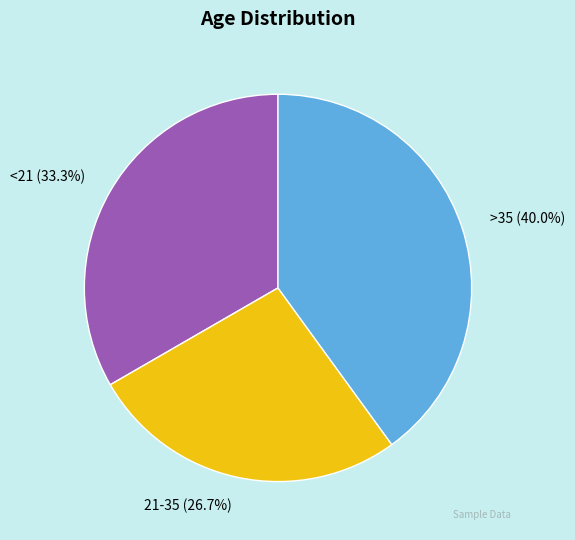

How many slices are in this pie chart?

3